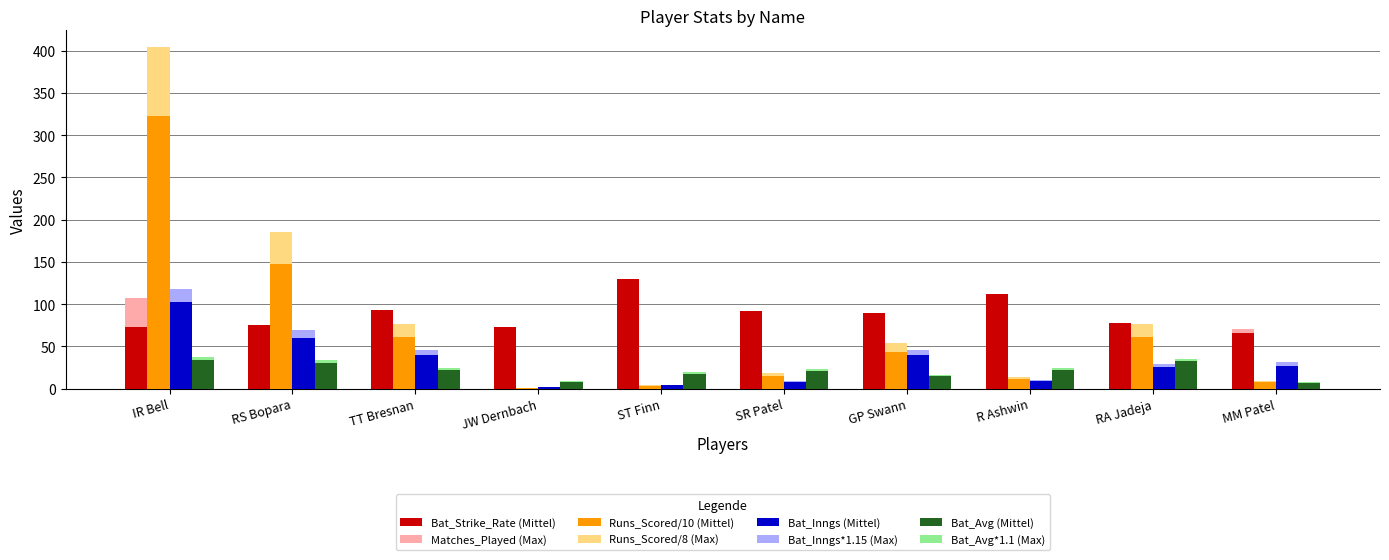

Is the value of Bat_Avg (Mittel) at R Ashwin greater than the value of Matches_Played (Max) at RS Bopara?

No